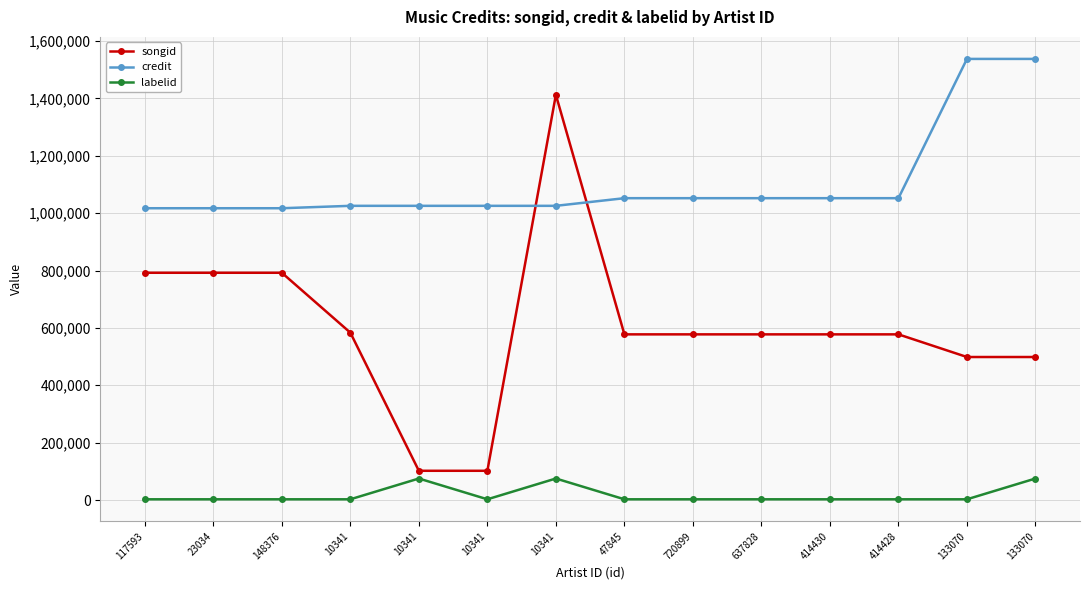

How many lines are shown in the chart?

3